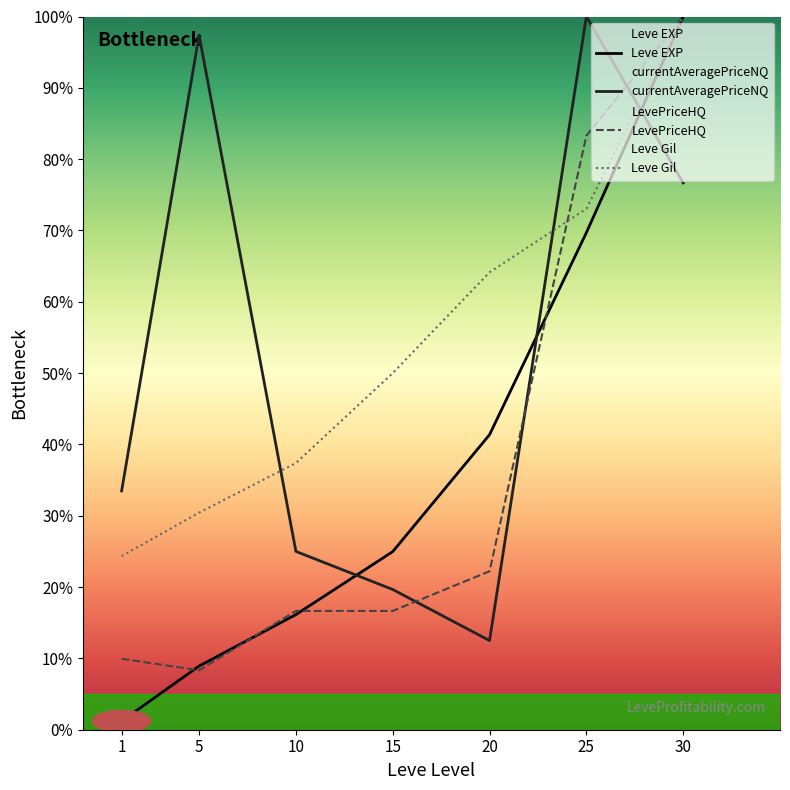

True or false: LevePriceHQ has a value of 8.3 at 15.

False